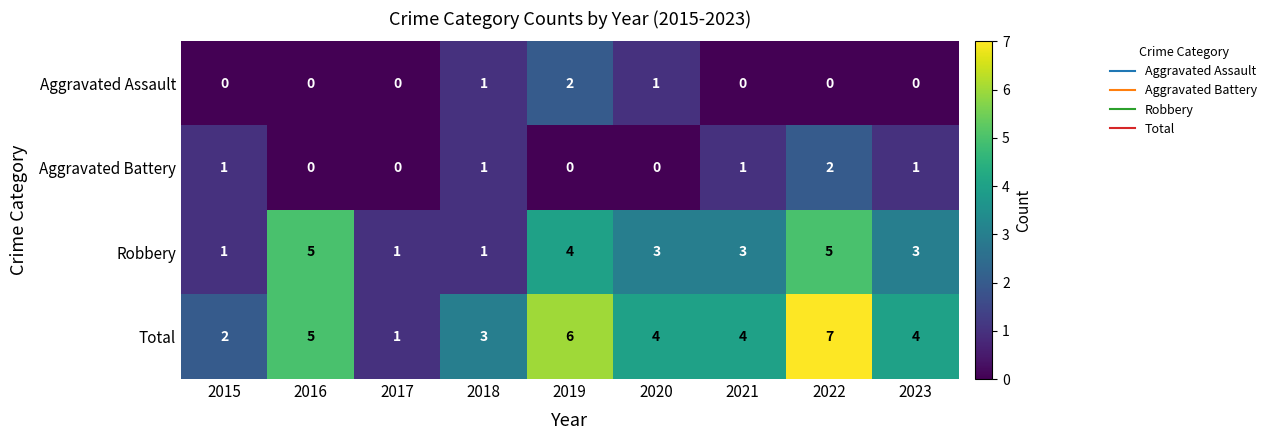

Where does the Robbery series first go above 3?

2016